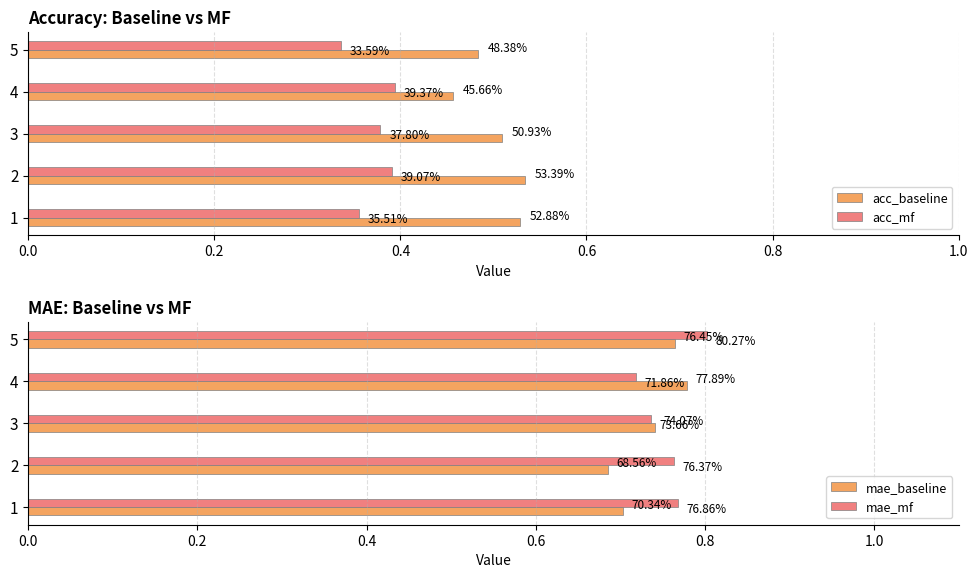

What is the difference between the maximum and minimum values in the mae_baseline series?

0.1